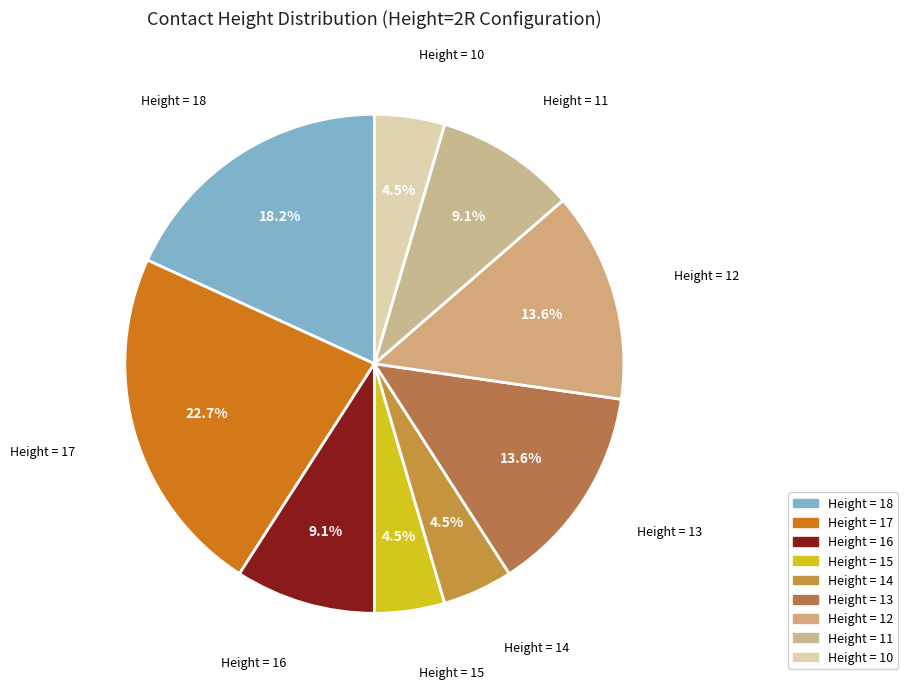

How many segments does this pie chart have?

9